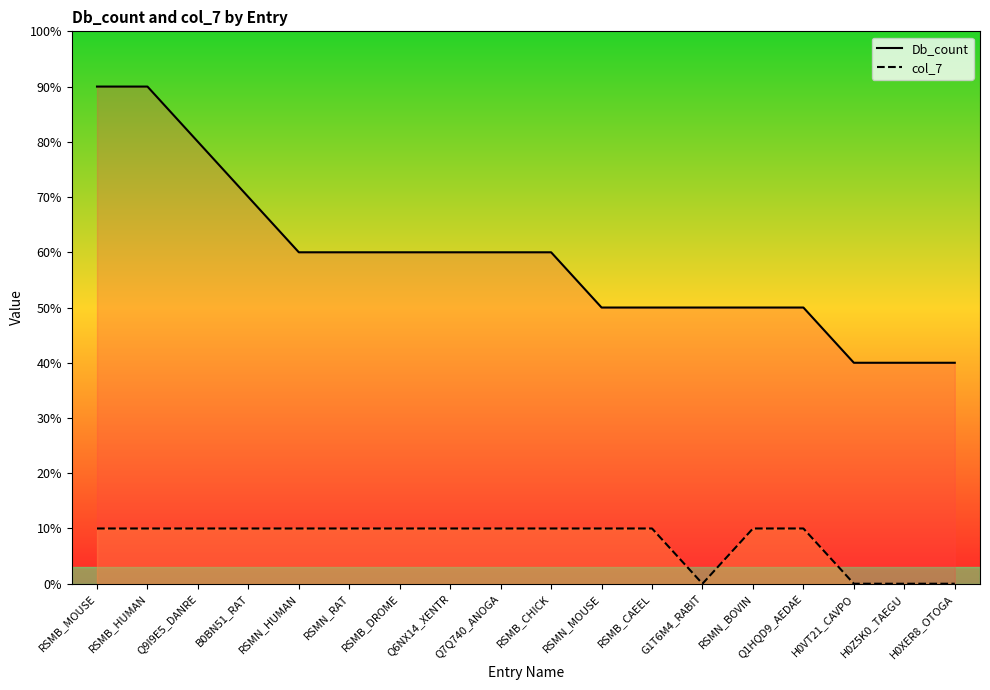

How many distinct data groups are displayed?

2